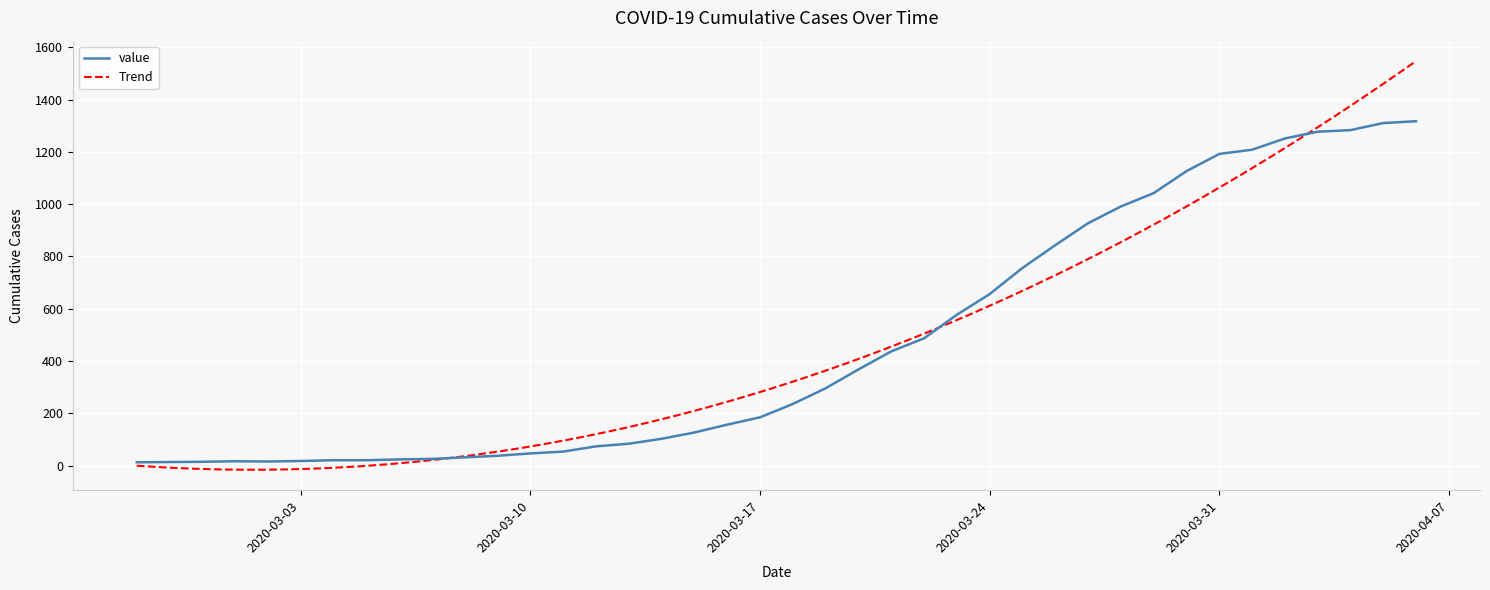

Rank the categories by value from highest to lowest.

2020-04-06, 2020-04-05, 2020-04-04, 2020-04-03, 2020-04-02, 2020-04-01, 2020-03-31, 2020-03-30, 2020-03-29, 2020-03-28, 2020-03-27, 2020-03-26, 2020-03-25, 2020-03-24, 2020-03-23, 2020-03-22, 2020-03-21, 2020-03-20, 2020-03-19, 2020-03-18, 2020-03-17, 2020-03-16, 2020-03-15, 2020-03-14, 2020-03-13, 2020-03-12, 2020-03-11, 2020-03-10, 2020-03-09, 2020-03-08, 2020-03-07, 2020-03-06, 2020-03-04, 2020-03-05, 2020-03-03, 2020-03-01, 2020-03-02, 2020-02-29, 2020-02-28, 2020-02-27